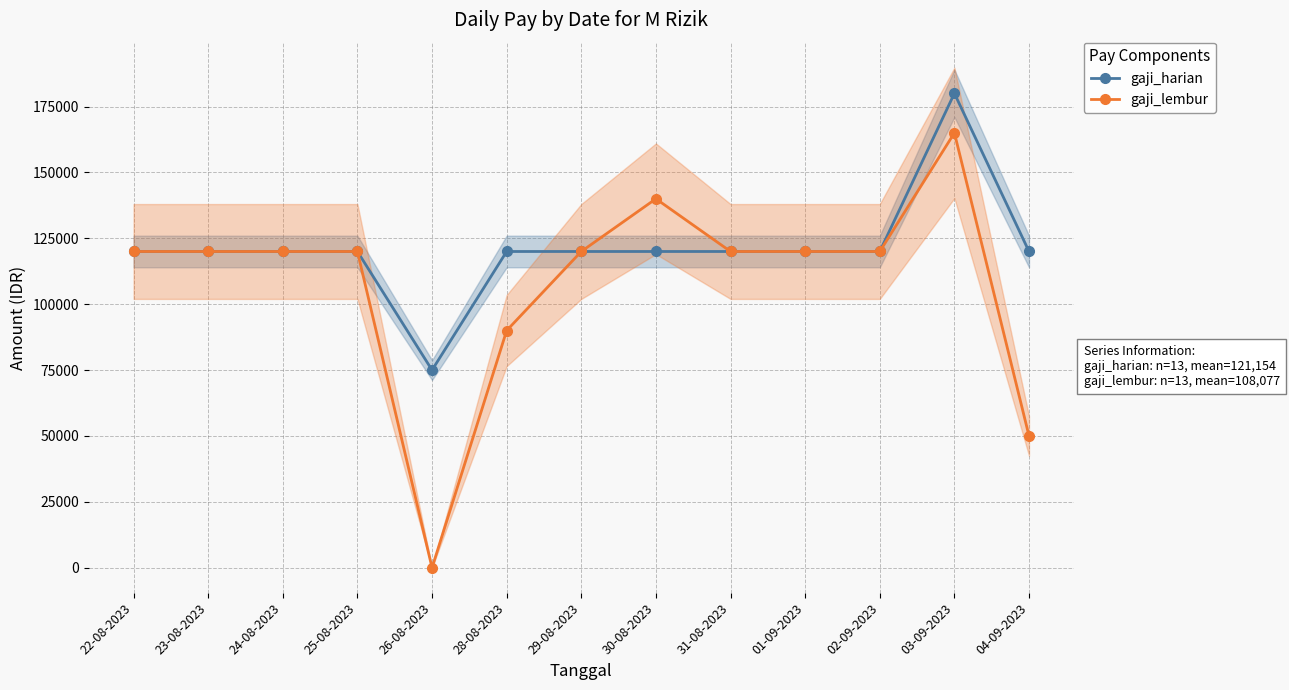

How many lines are shown in the chart?

2